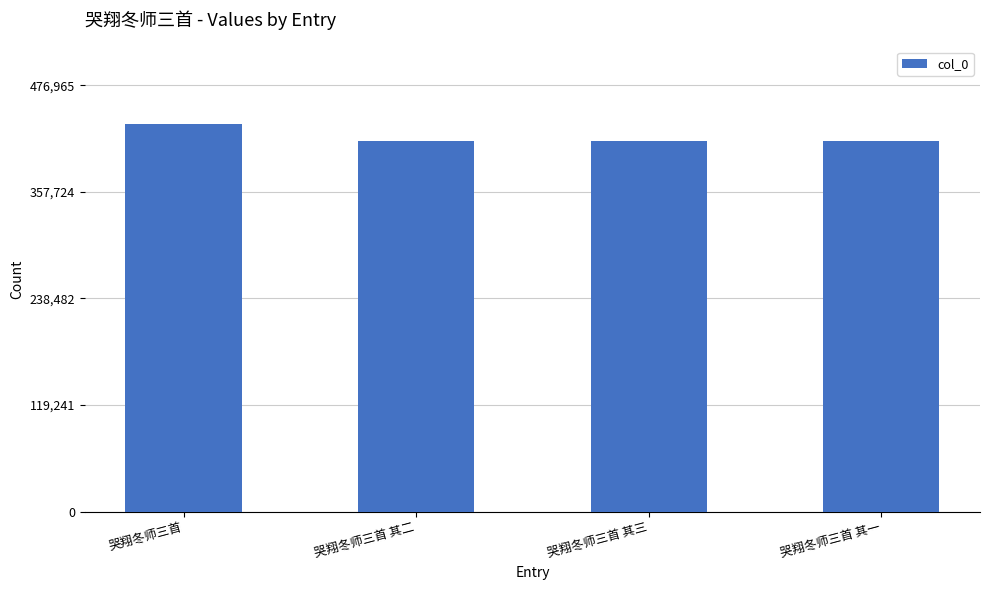

What is the maximum value shown in the chart?

433605